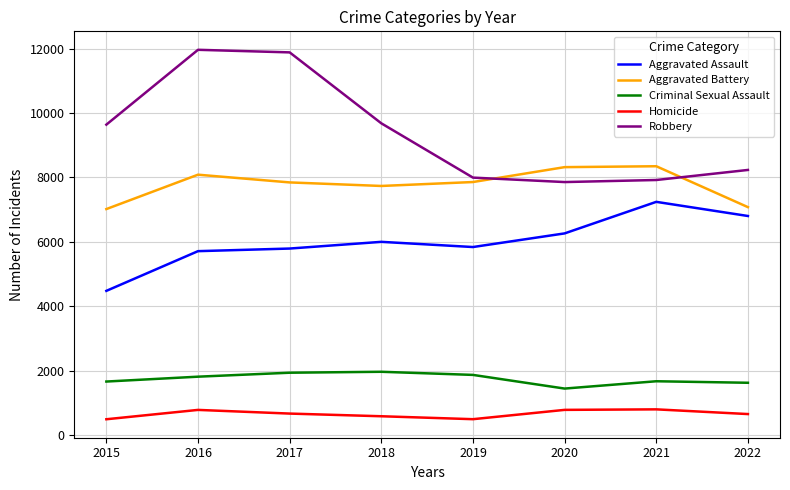

In Criminal Sexual Assault, how many points are higher than both neighbors (excluding endpoints)?

2